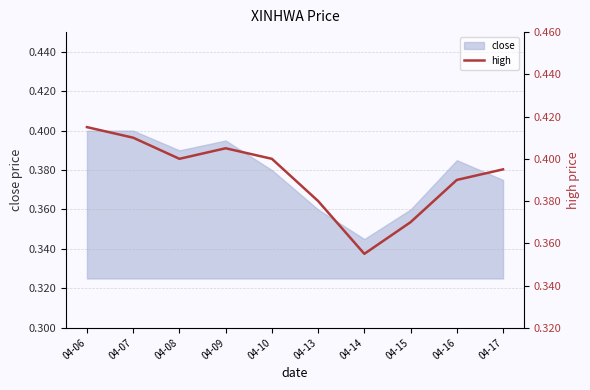

What is the value of the 4th point from the left?

0.4